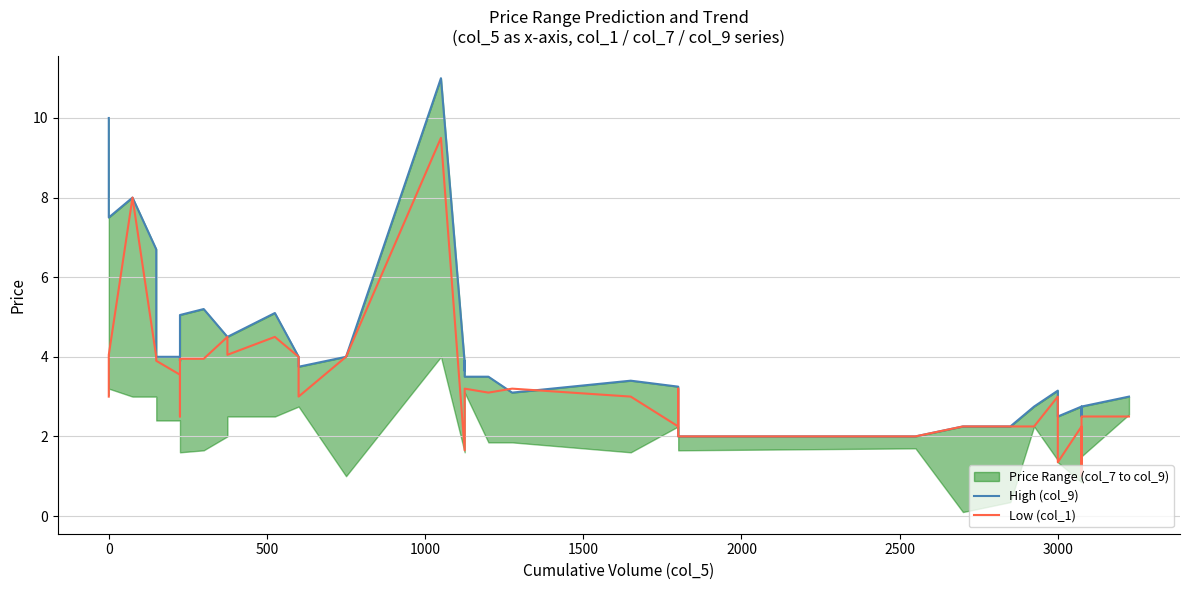

In Low (col_1), how many points are higher than both neighbors (excluding endpoints)?

9